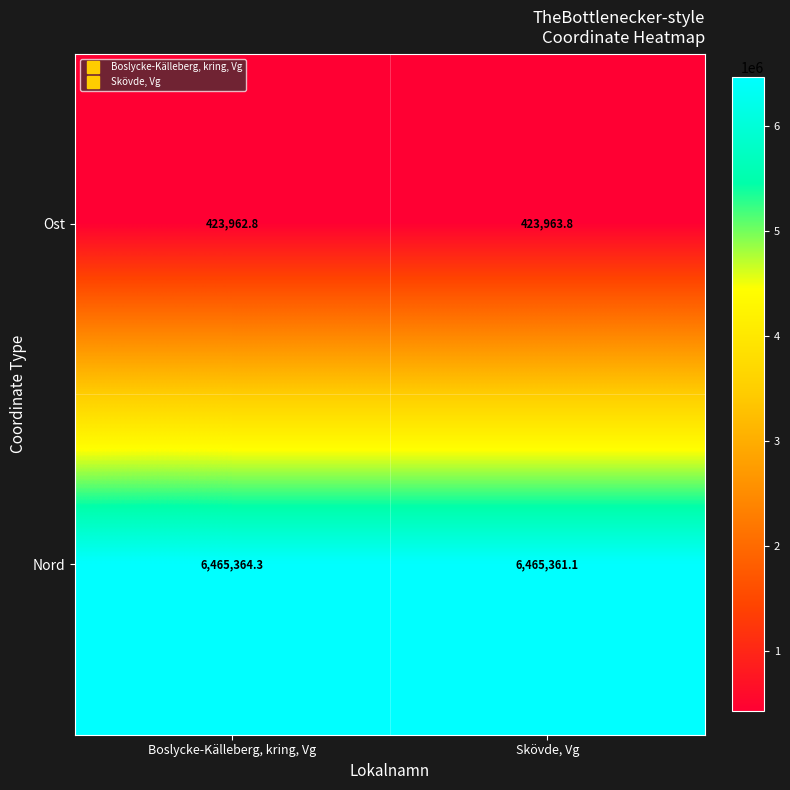

How many distinct data groups are displayed?

2